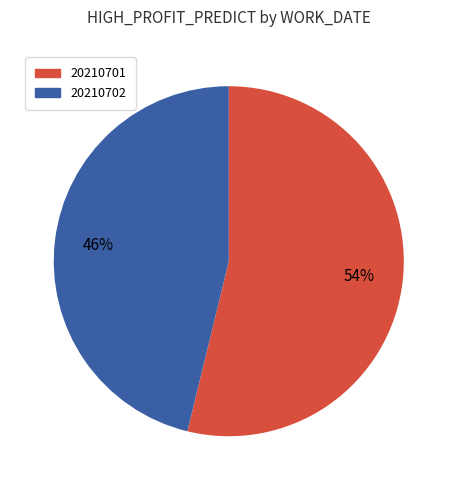

Is there a majority slice in this chart?

Yes